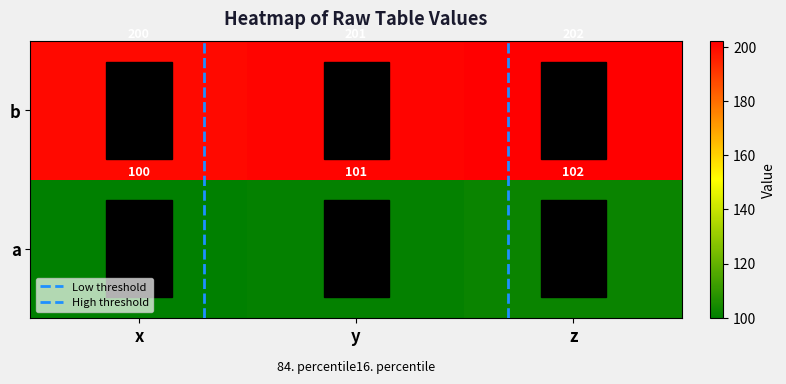

Which has a higher value, z or x?

z